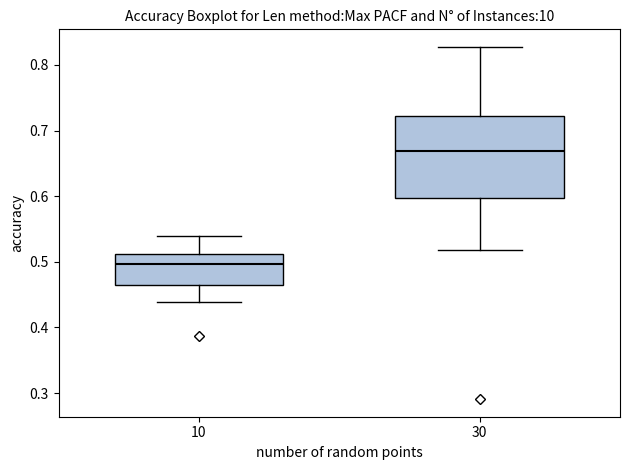

Which box has the lowest median line?

10